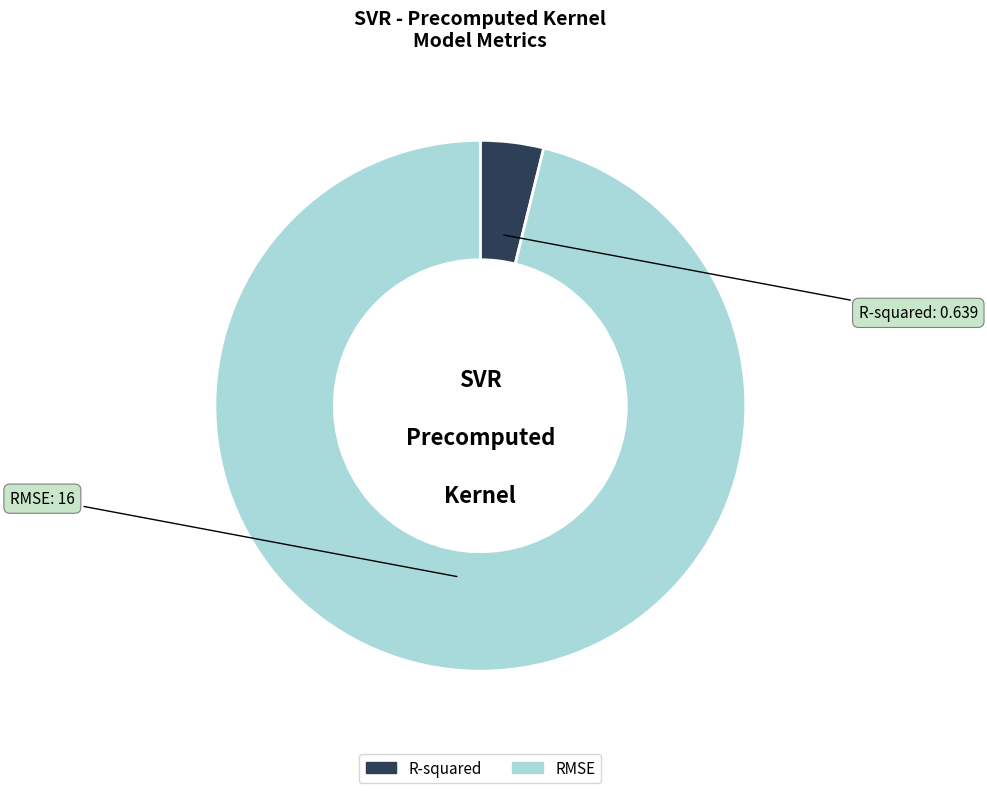

Is there any slice that represents more than half of the pie?

Yes